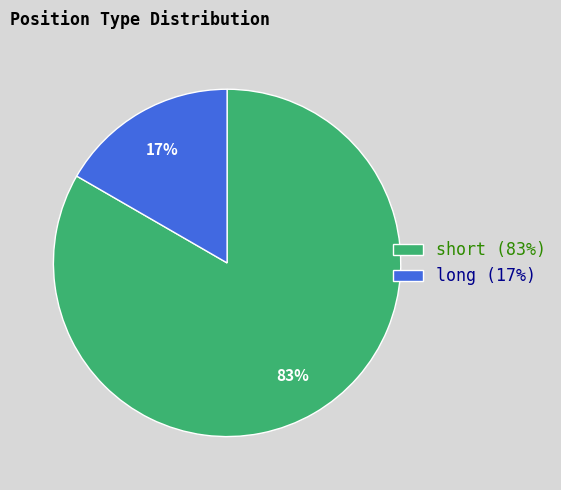

To the nearest percent, what portion does long (17%) represent?

17%